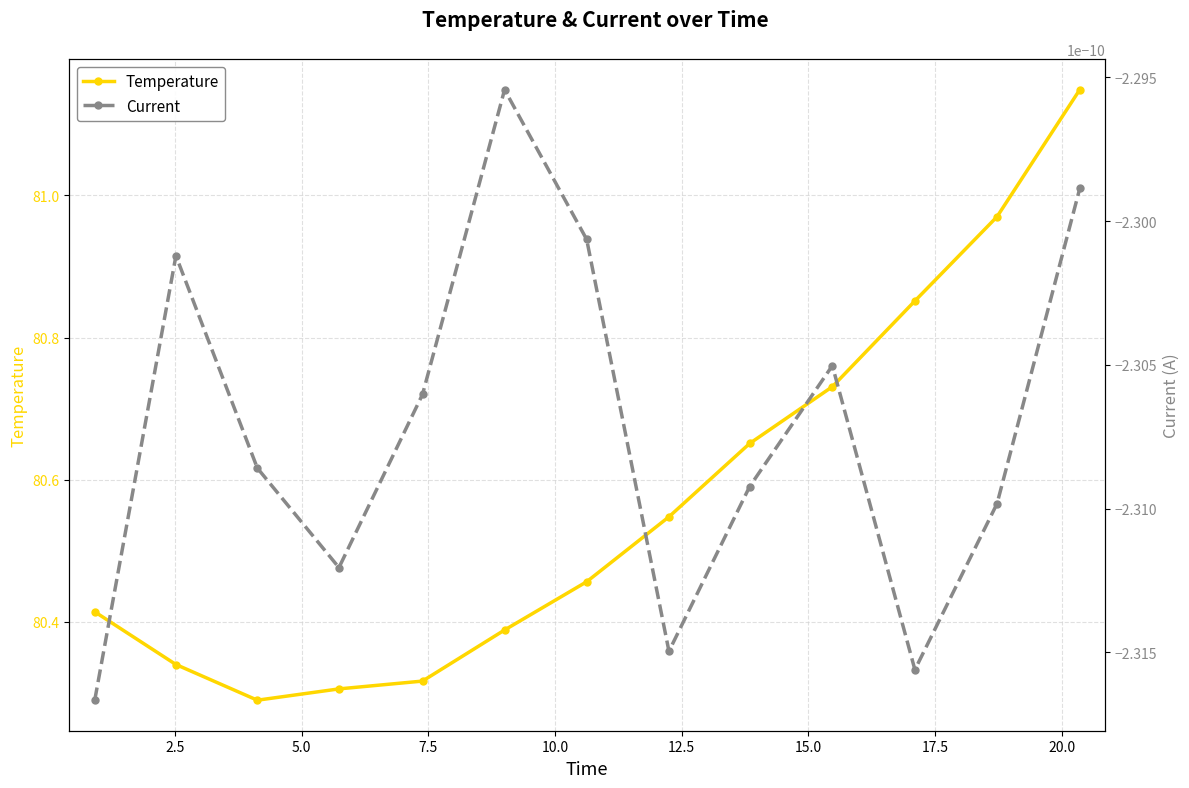

Which series has the largest total across all categories?

Temperature